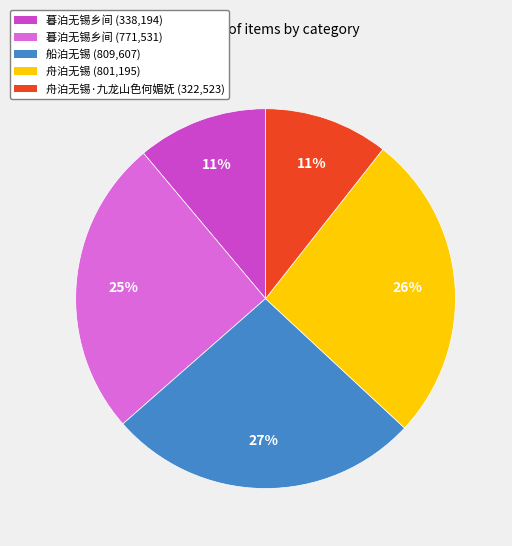

Between 舟泊无锡 (801,195) and 舟泊无锡·九龙山色何媚妩 (322,523), which is larger?

舟泊无锡 (801,195)